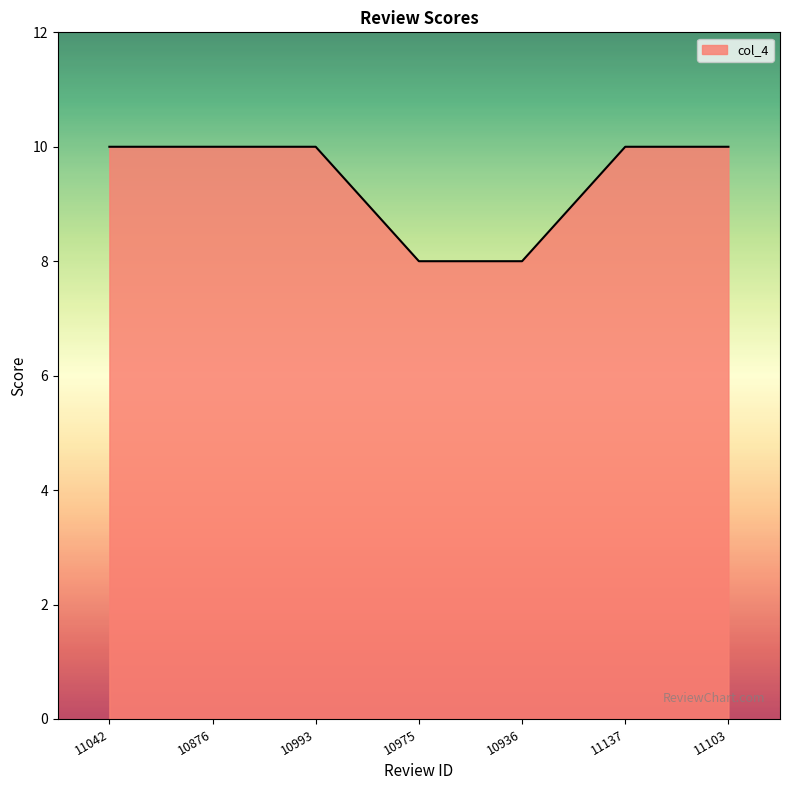

The chart shows a value of 10 at 11042. True or false?

True